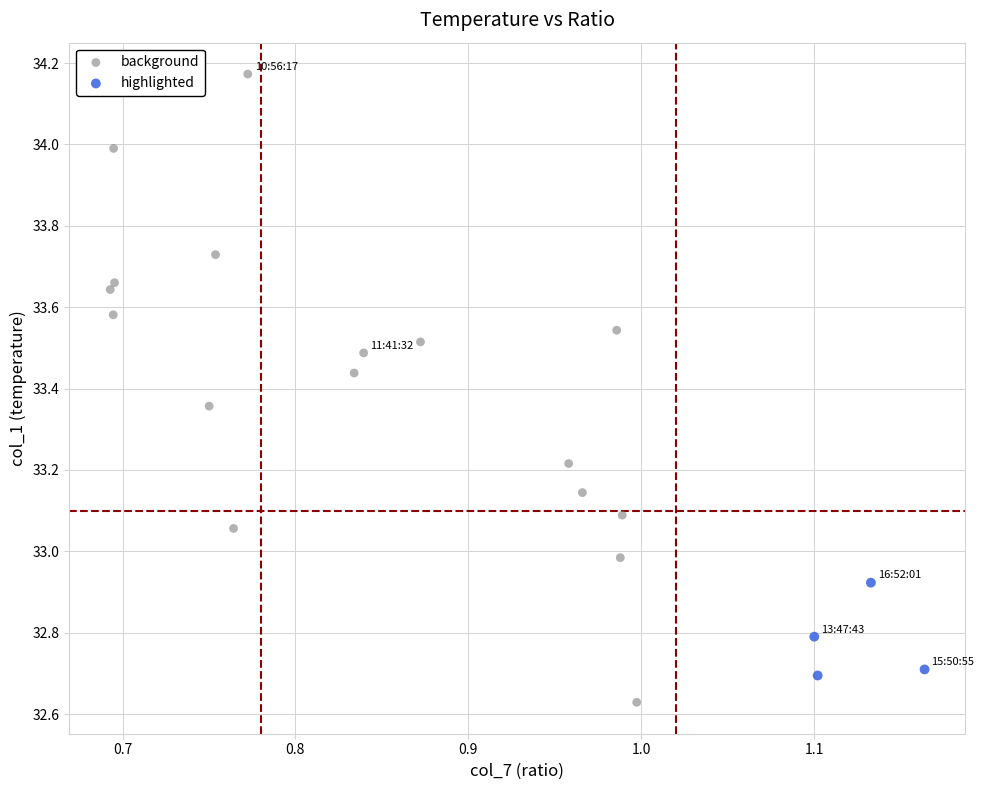

Which series has the widest spread of Y values?

background